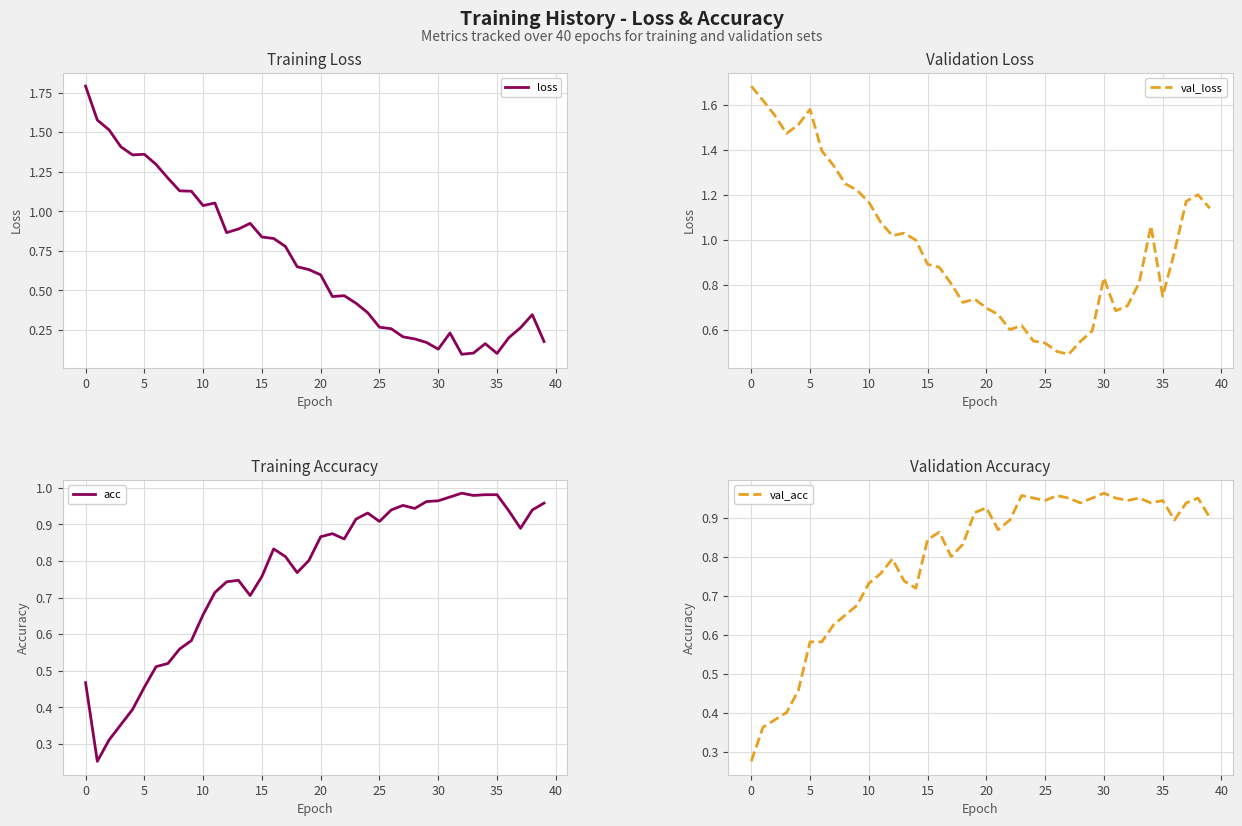

What is the sum of all loss values?

27.5